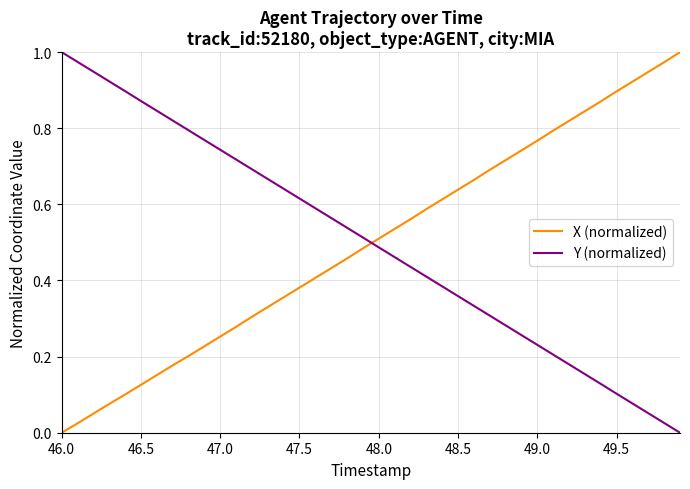

Which series ends up on top after the final intersection of X (normalized) and Y (normalized)?

X (normalized)